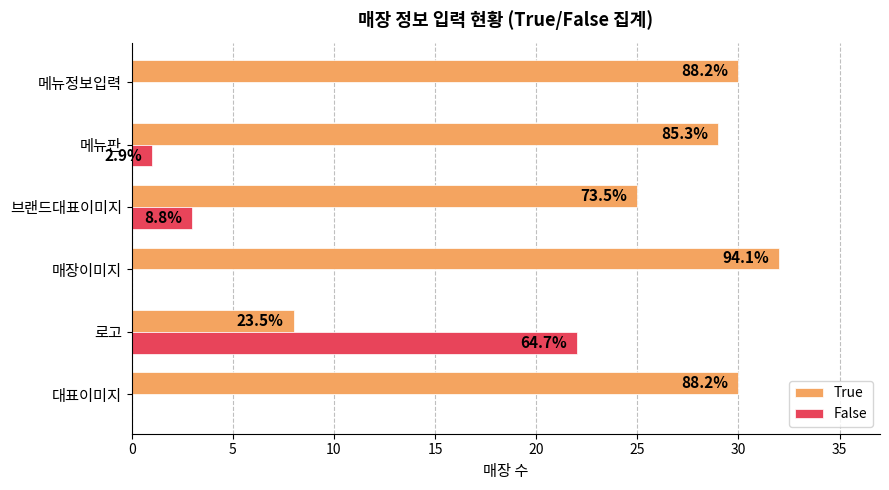

What are all the series names shown in the legend?

True, False